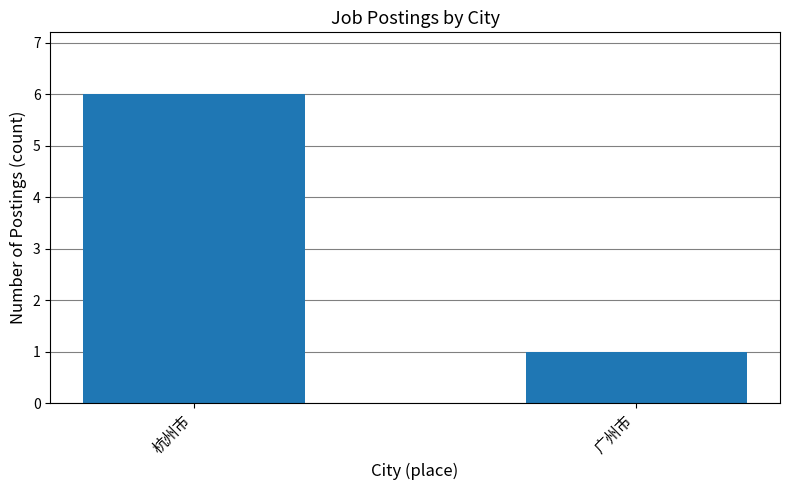

Is it true that the value at 杭州市 is 6?

True